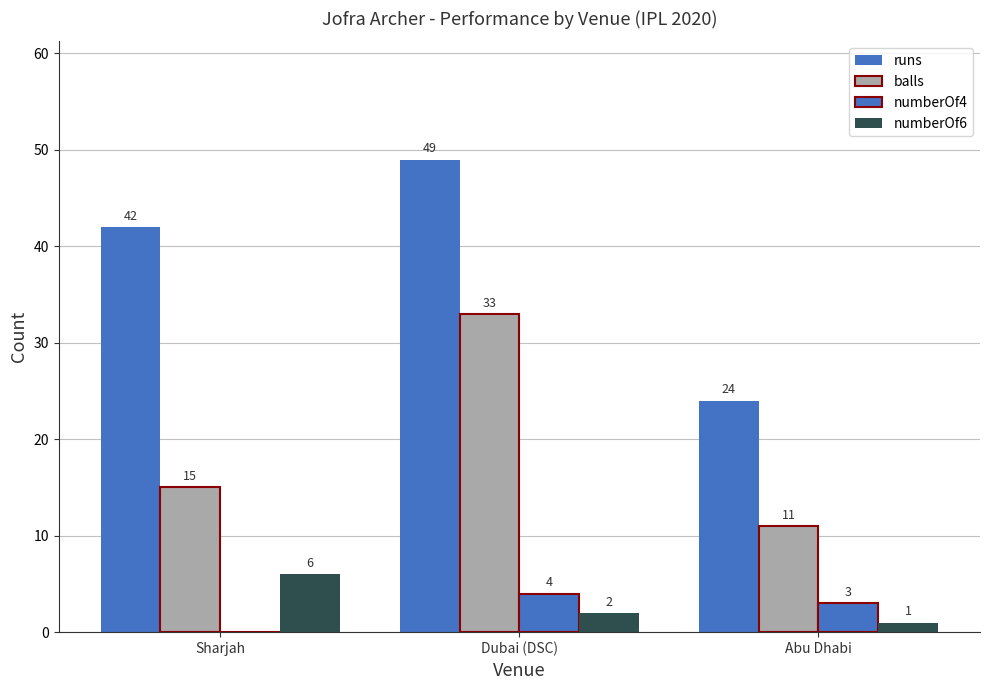

Where does the numberOf6 series first go above 2?

Sharjah